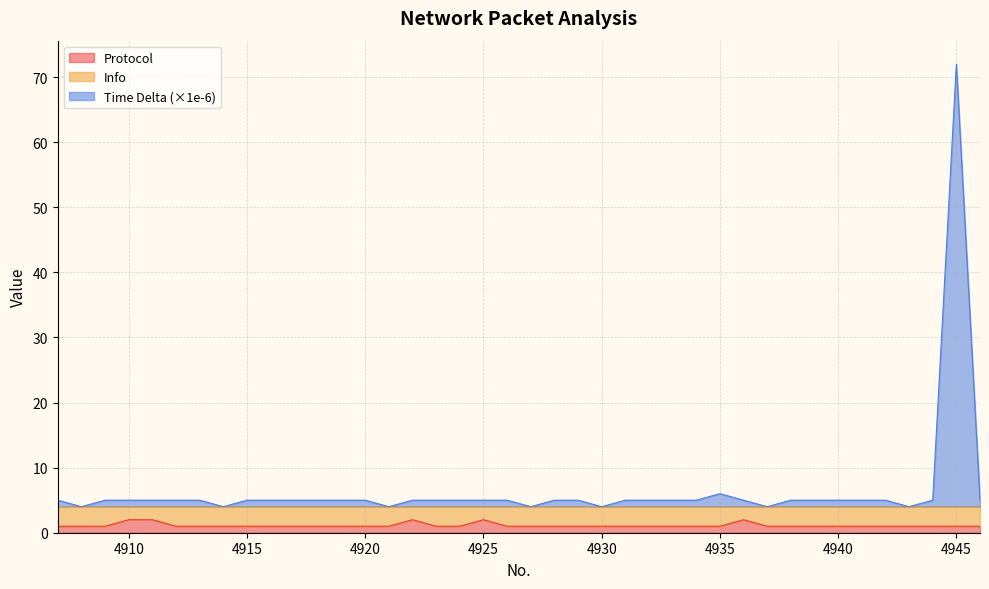

True or false: Time Delta (×1e-6) and Protocol intersect in this chart.

False